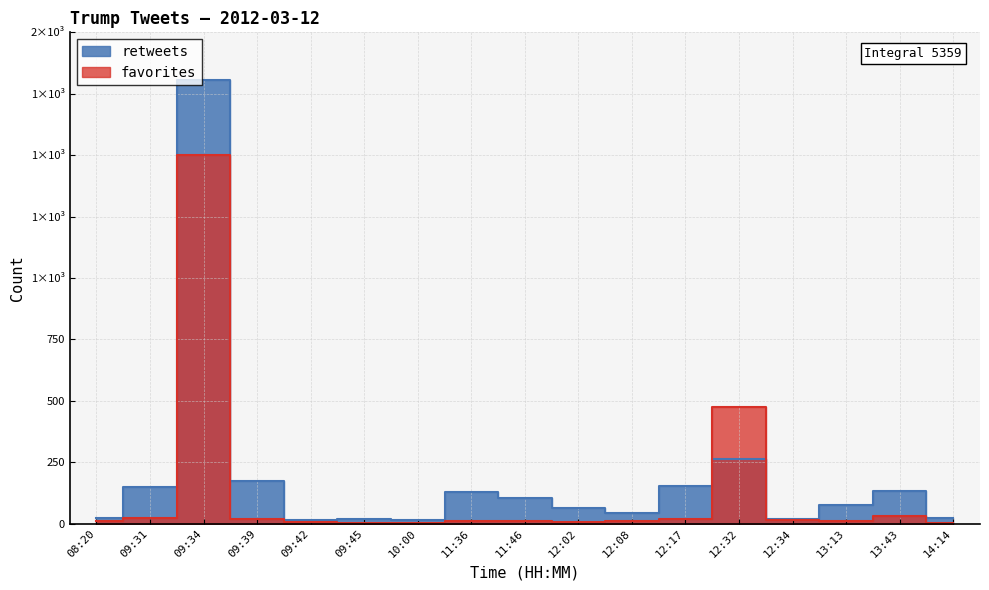

Reading left to right, extract all data points from this chart.

retweets: 08:20=25	09:31=149	09:34=1806	09:39=174	09:42=13	09:45=18	10:00=16	11:36=130	11:46=105	12:02=64	12:08=42	12:17=154	12:32=263	12:34=20	13:13=77	13:43=131	14:14=23
favorites: 08:20=9	09:31=21	09:34=1502	09:39=17	09:42=5	09:45=1	10:00=4	11:36=9	11:46=12	12:02=8	12:08=11	12:17=17	12:32=475	12:34=13	13:13=11	13:43=31	14:14=3